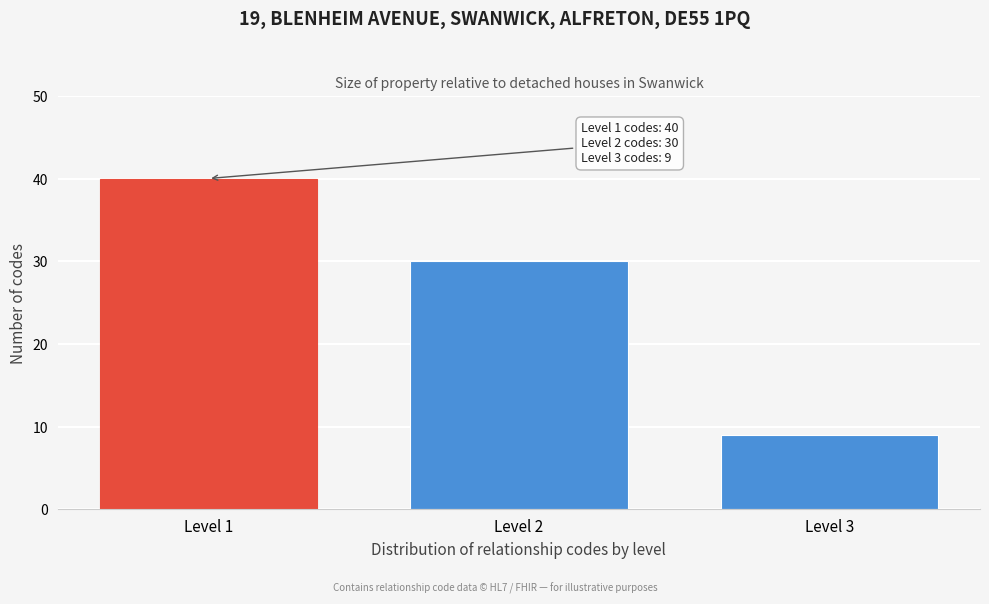

Reading right to left, what are all the values shown in this chart?

9	30	40